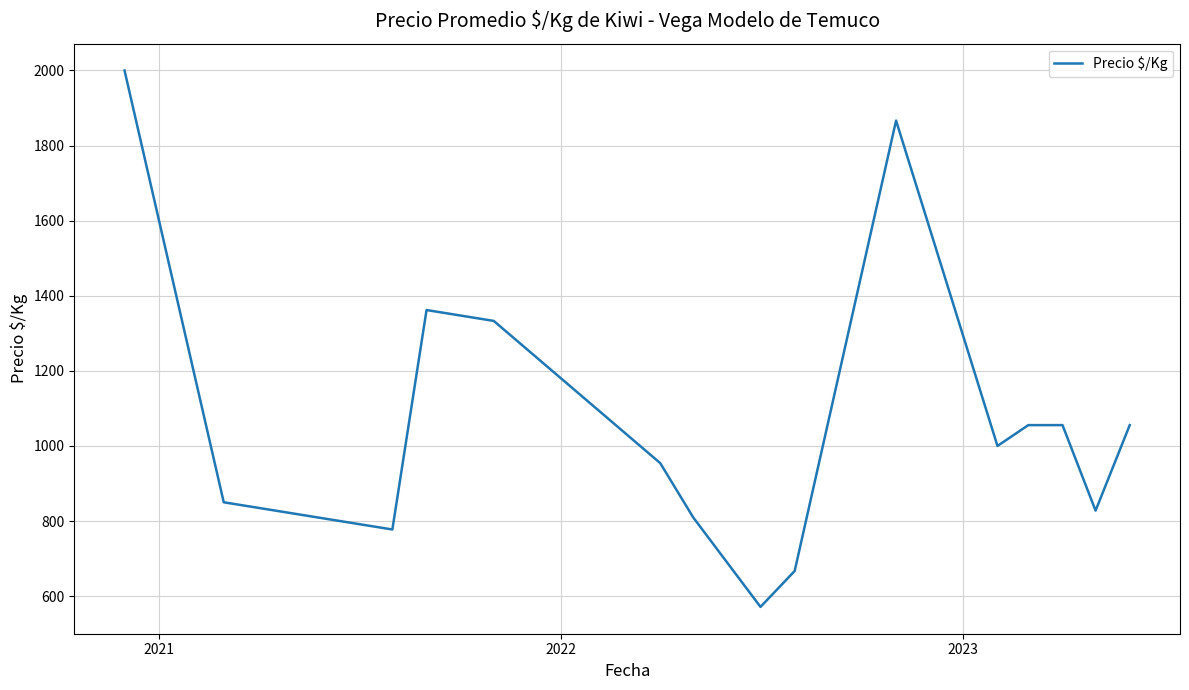

What is the difference between the maximum and minimum values?

1428.7